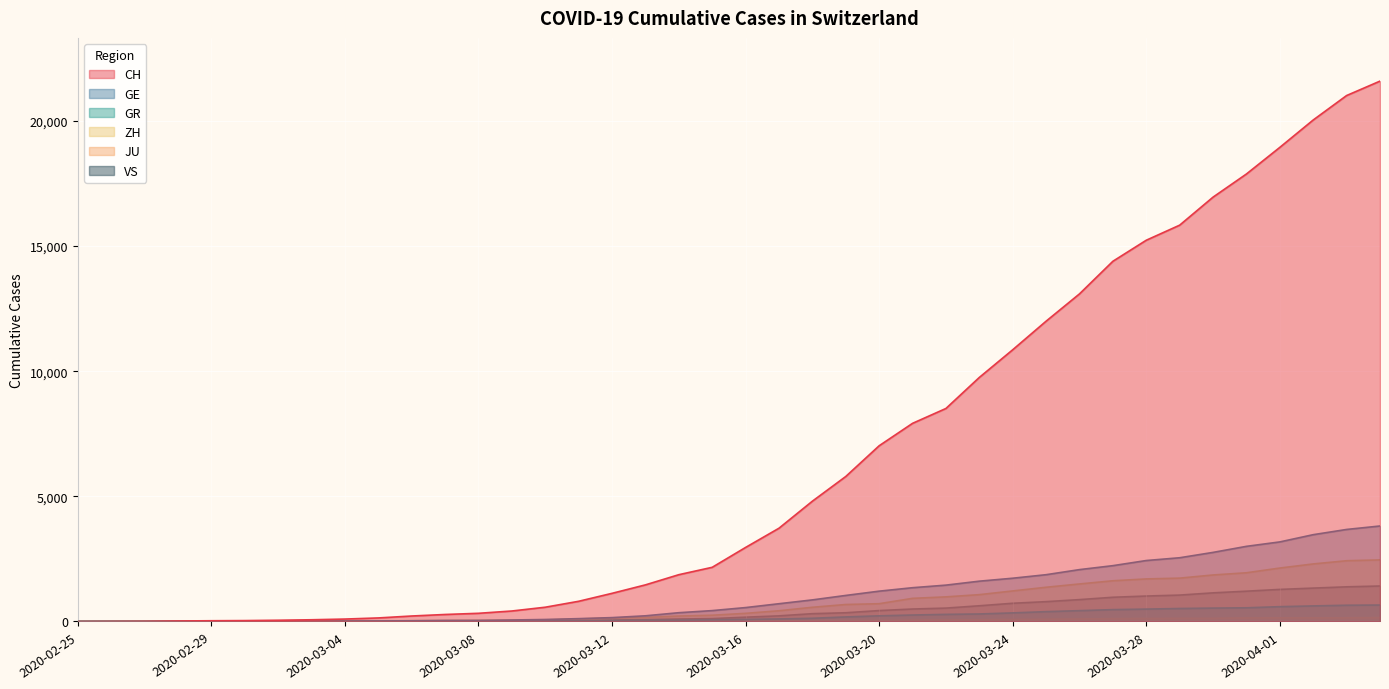

What is the value of the CH point at the 18th from the left?

1463